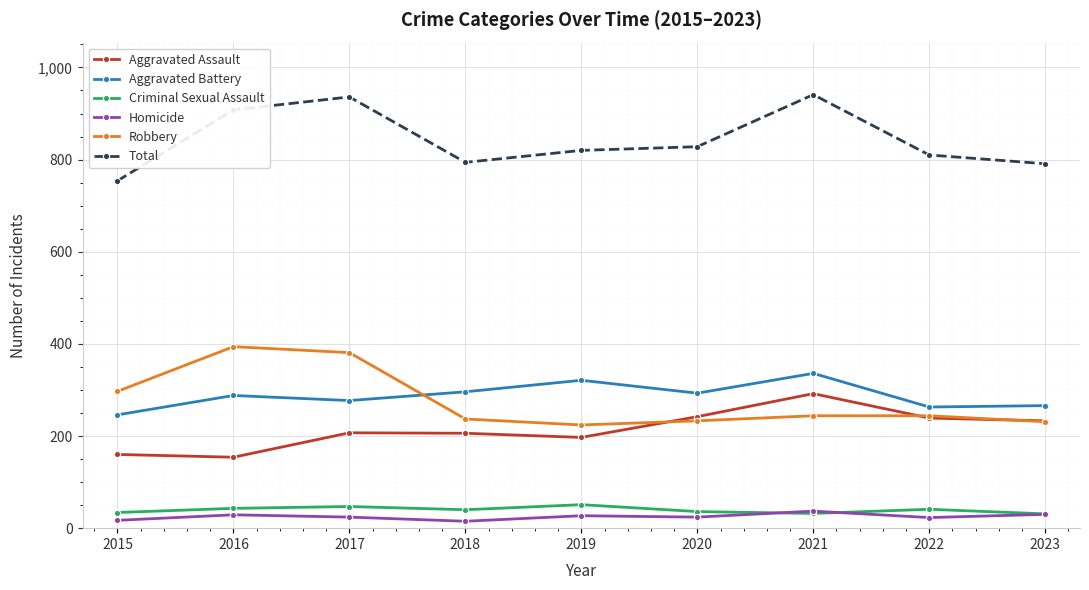

True or false: Aggravated Battery and Total intersect in this chart.

False